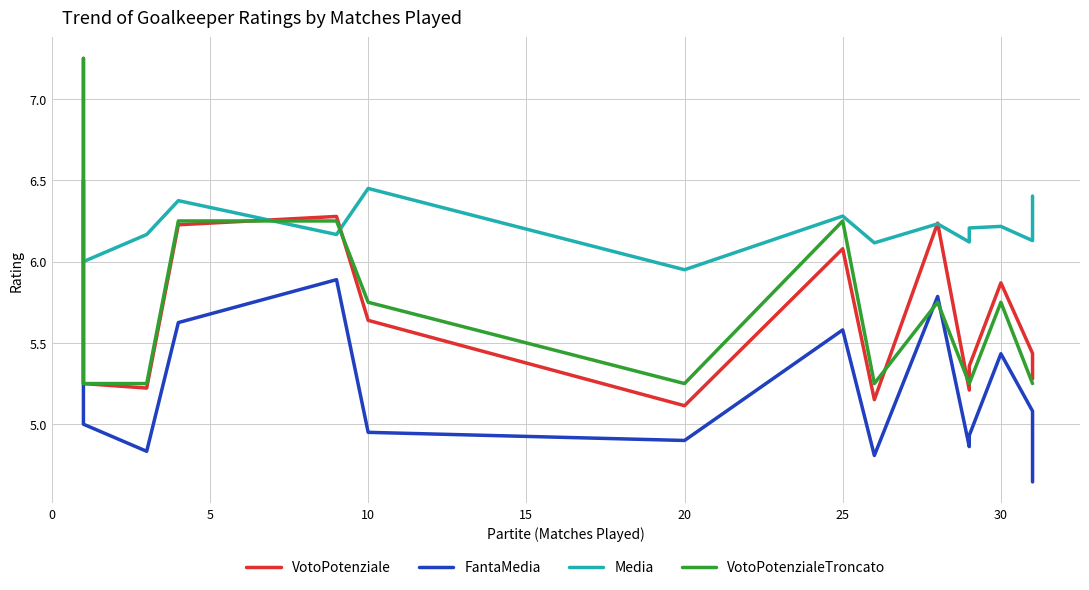

The value of Media at 14 is 1.4. True or false?

False